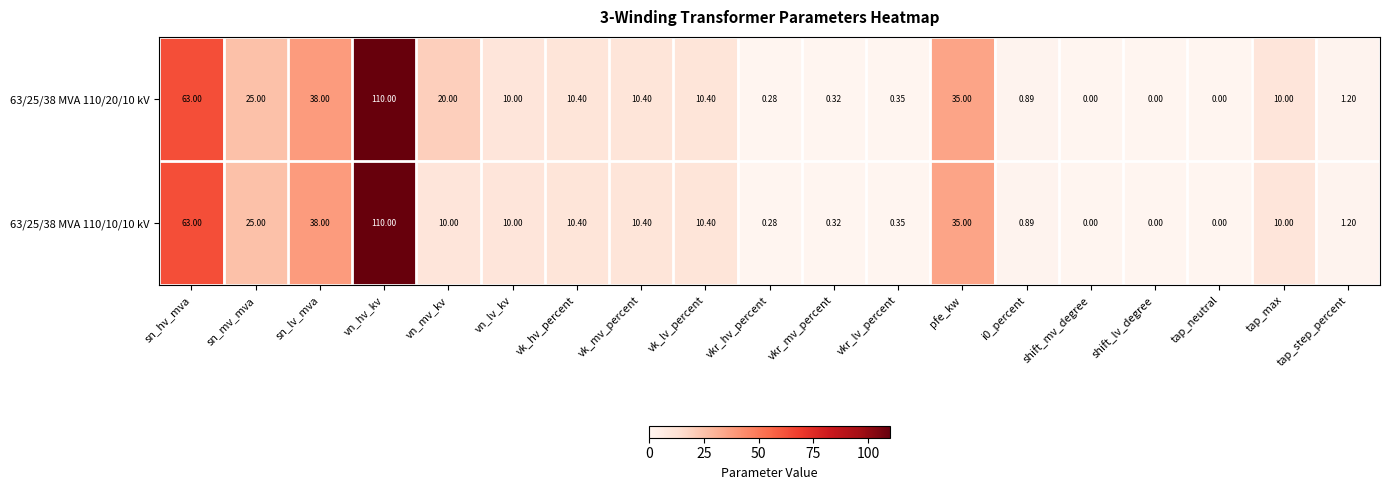

Is the value of 63/25/38 MVA 110/20/10 kV at vn_hv_kv greater than the value of 63/25/38 MVA 110/10/10 kV at vk_mv_percent?

Yes